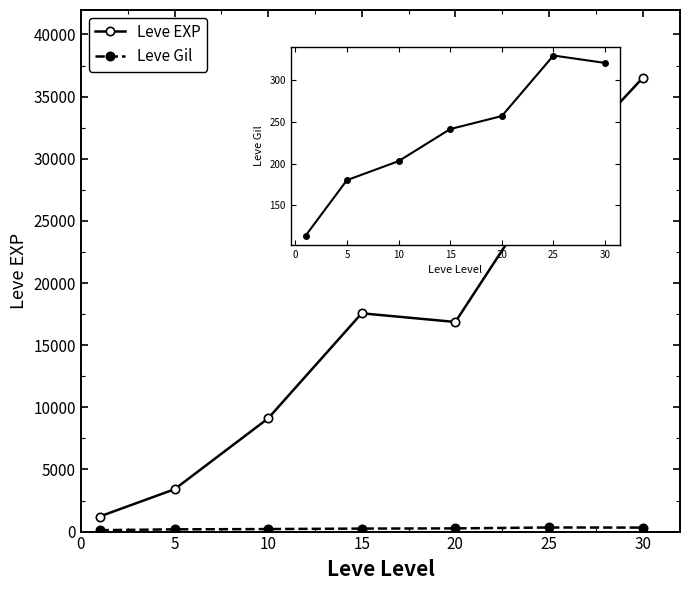

True or false: Leve EXP has more than 1 points higher than both neighbors.

False